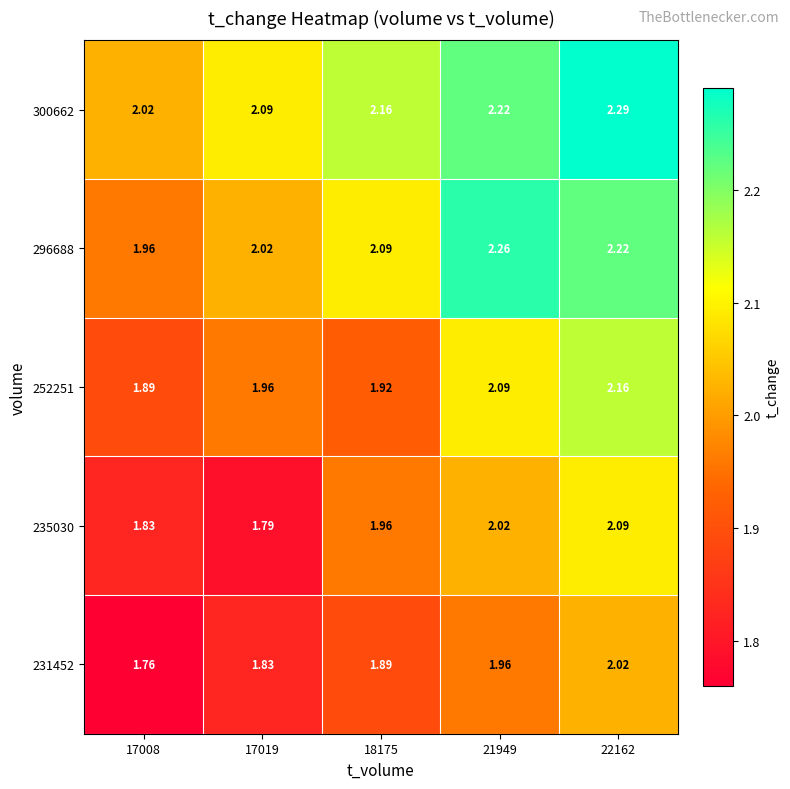

Is the value of 231452 at 21949 greater than the value of 296688 at 22162?

No